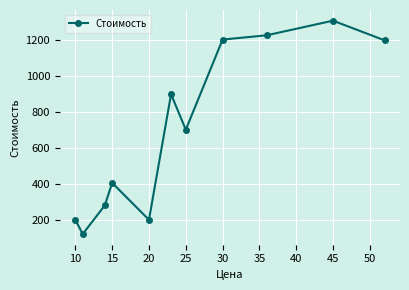

What is the smallest value displayed?

121